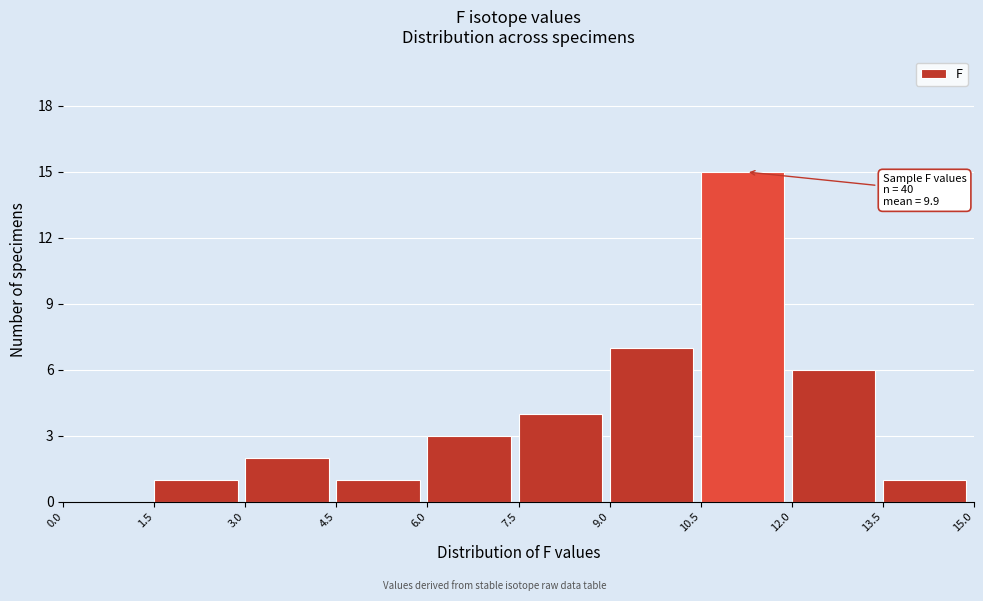

Over which range of the x-axis is the bar tallest?

10.5 to 12.0